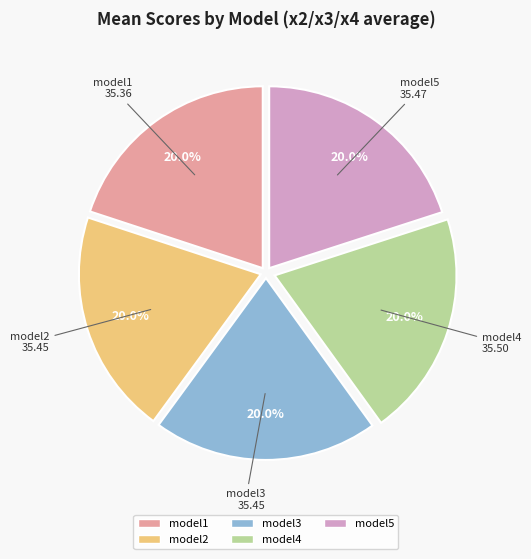

How much of the chart is everything except model2?

80.0%